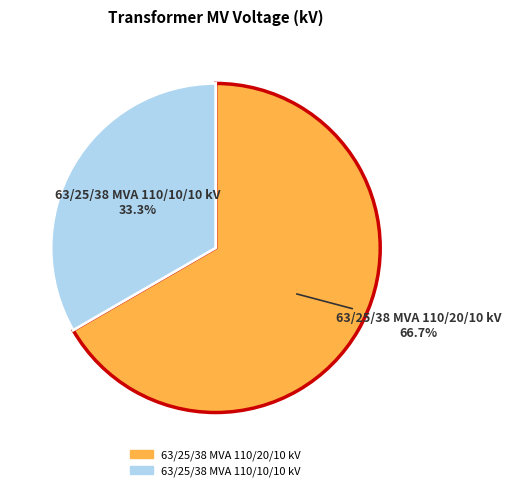

Is it true that 63/25/38 MVA 110/10/10 kV is 39% of the pie?

False